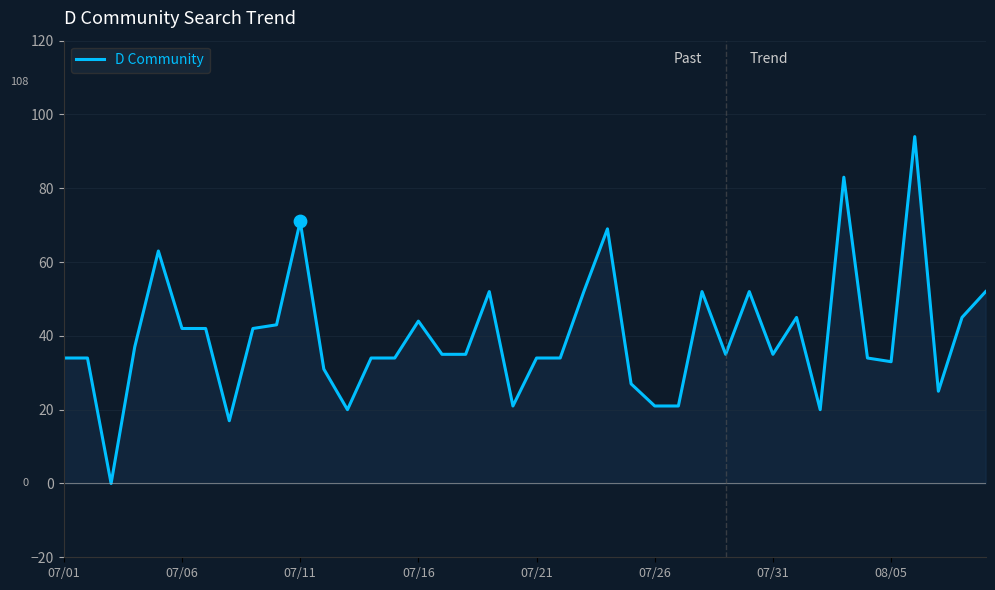

Between 22 and 18, which is larger?

22